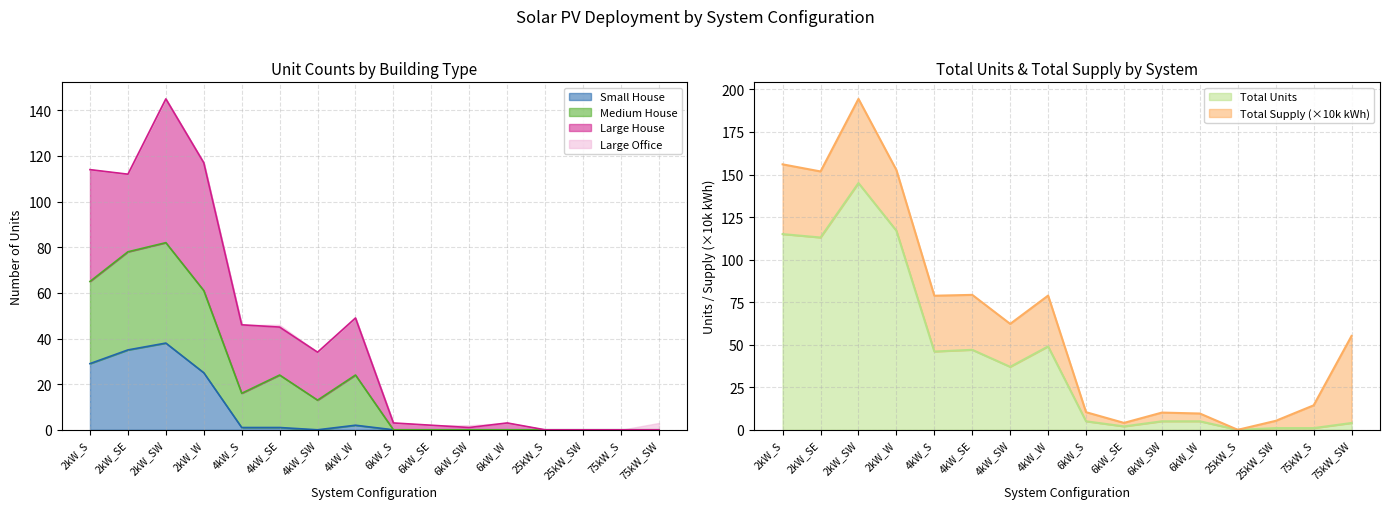

Where is Total Units nearest to the value 72?

4kW_W